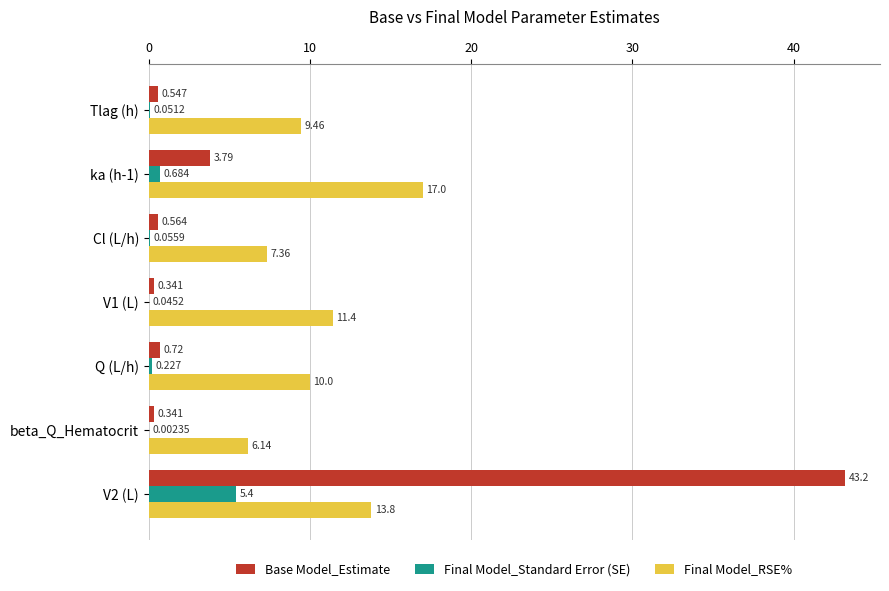

What is the average value of the Final Model_Standard Error (SE) series?

0.9